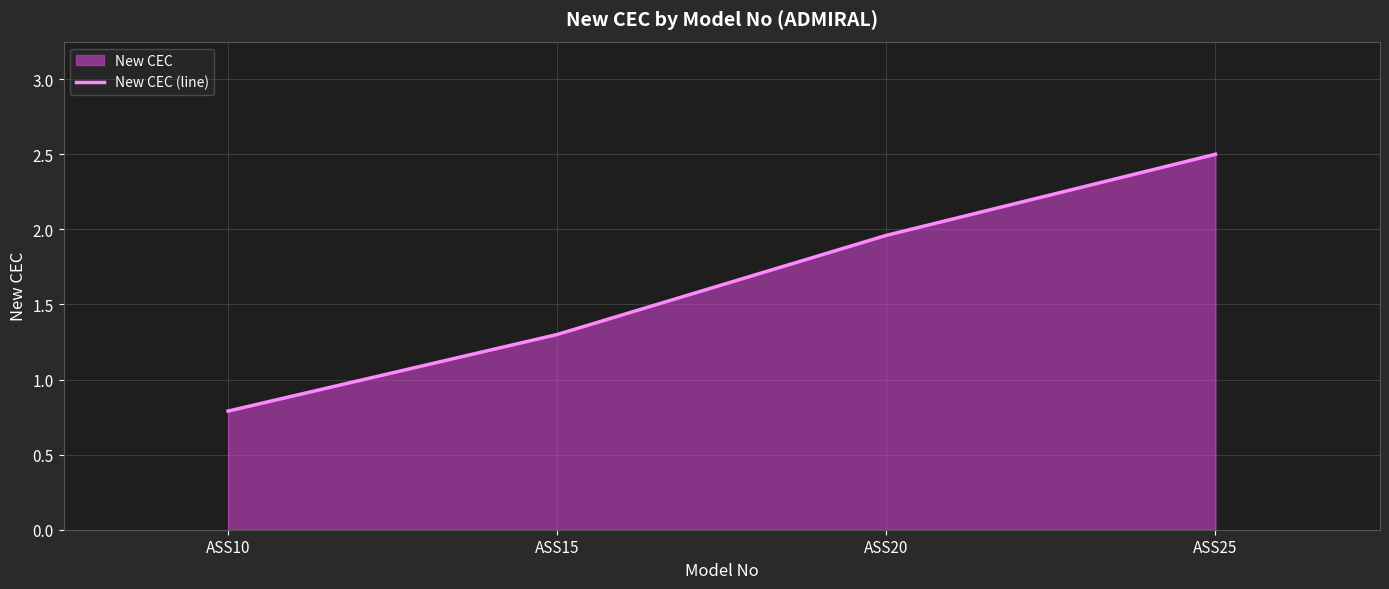

Reading right to left, extract all data points from this chart.

ASS25=2.5	ASS20=2.0	ASS15=1.3	ASS10=0.8